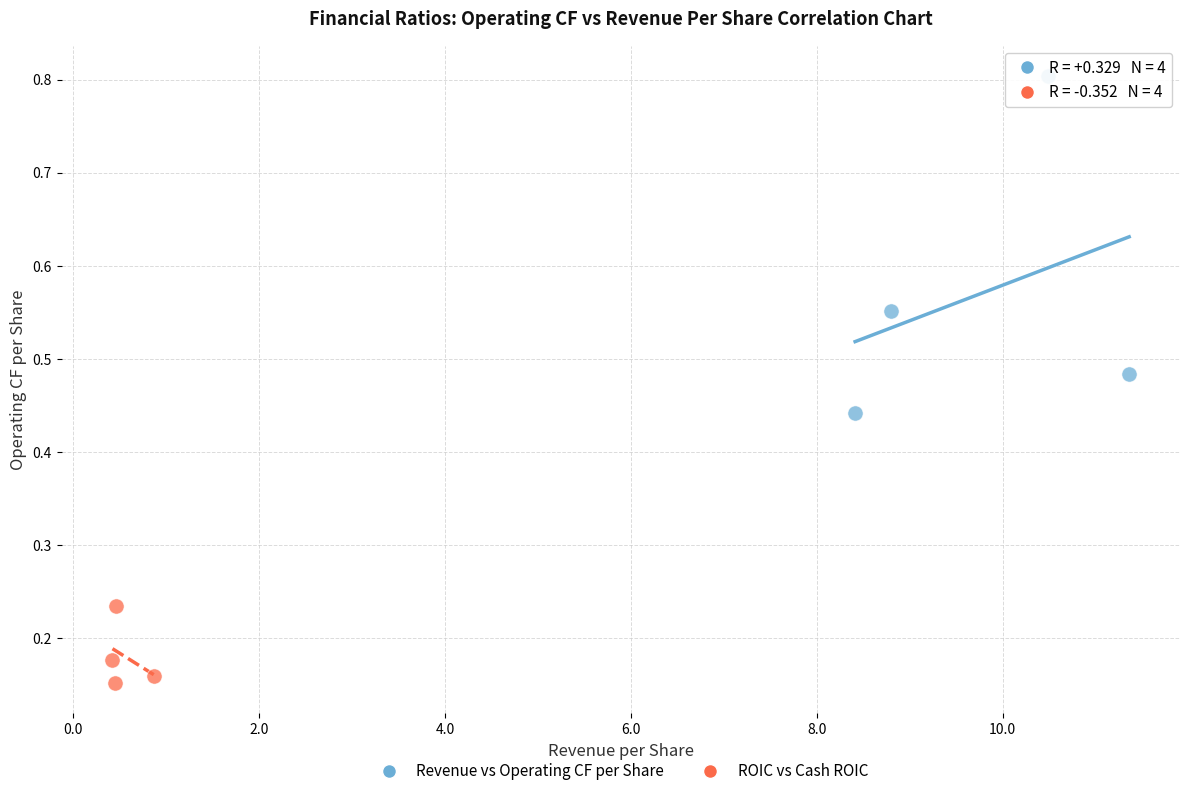

Which series has the largest Y range (max minus min)?

Revenue vs Operating CF per Share